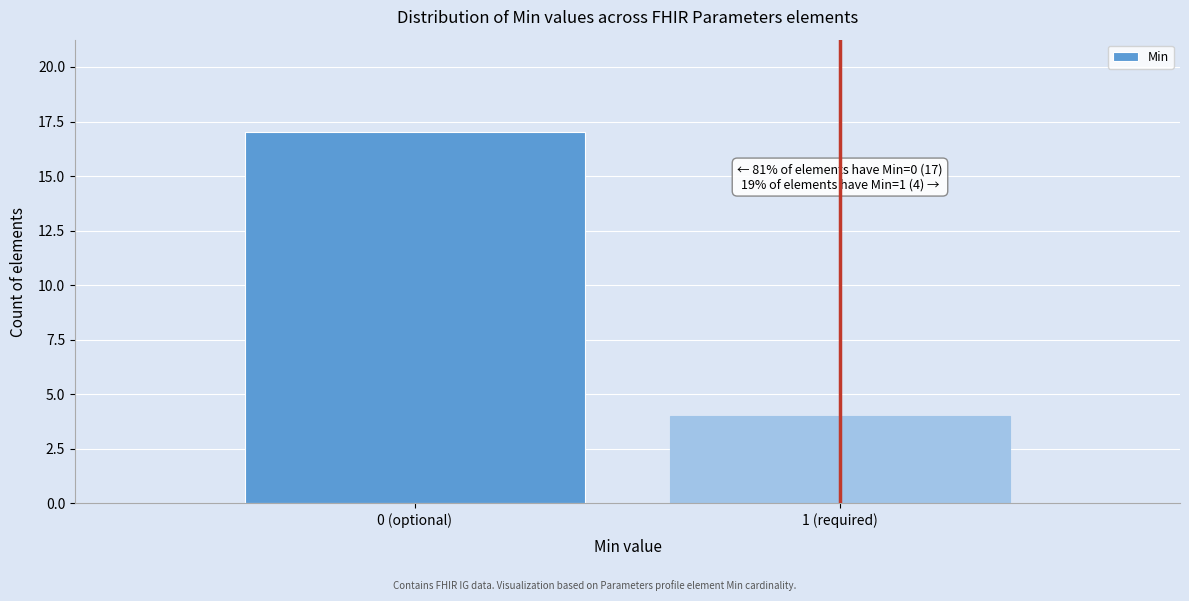

Reading right to left, list all the values displayed in this chart.

1 (required)=4	0 (optional)=17